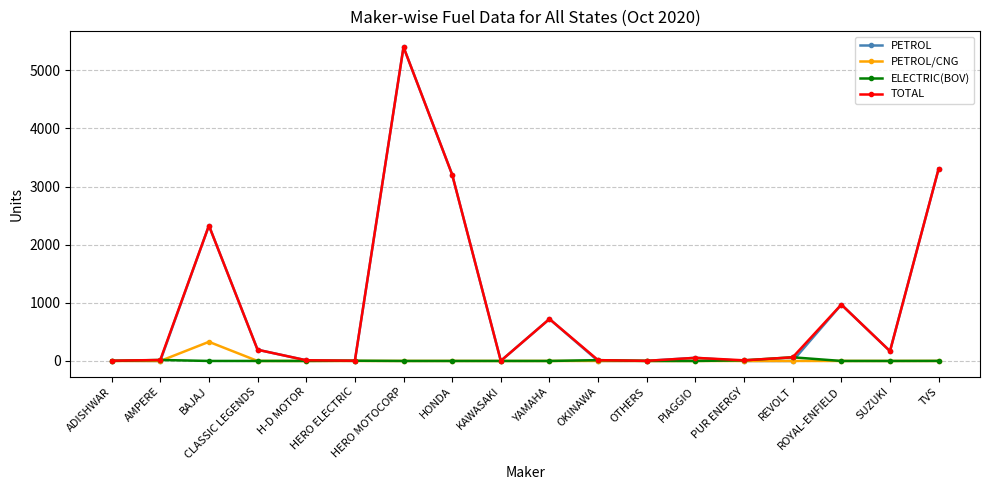

What position from the left is KAWASAKI?

9